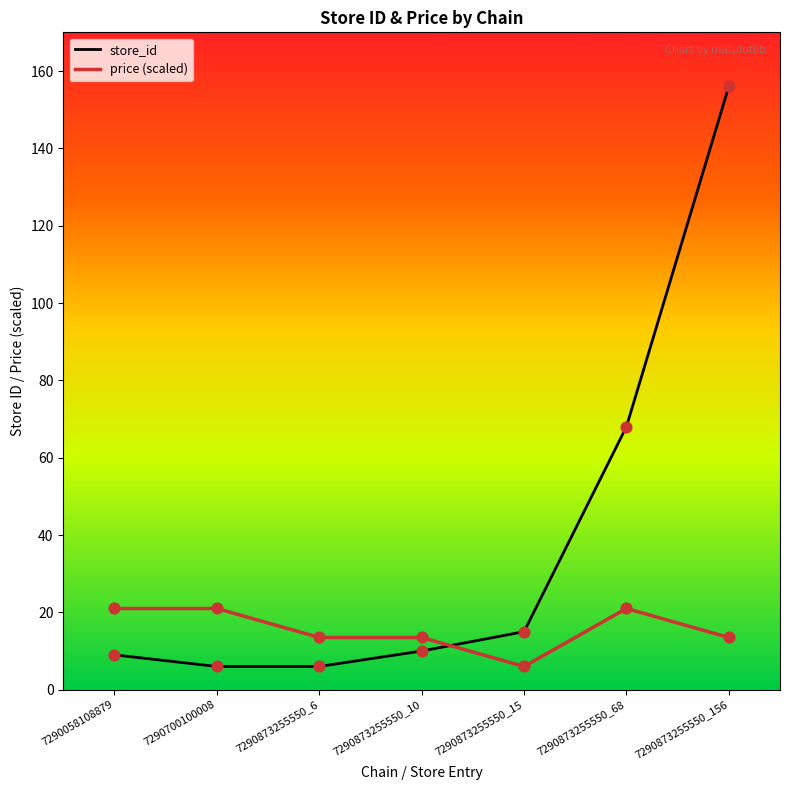

What is the total value across all series at 7290873255550_6?

19.5